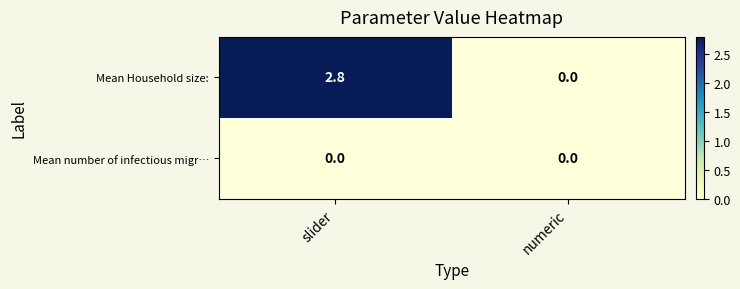

What is the total value across all series at slider?

2.8